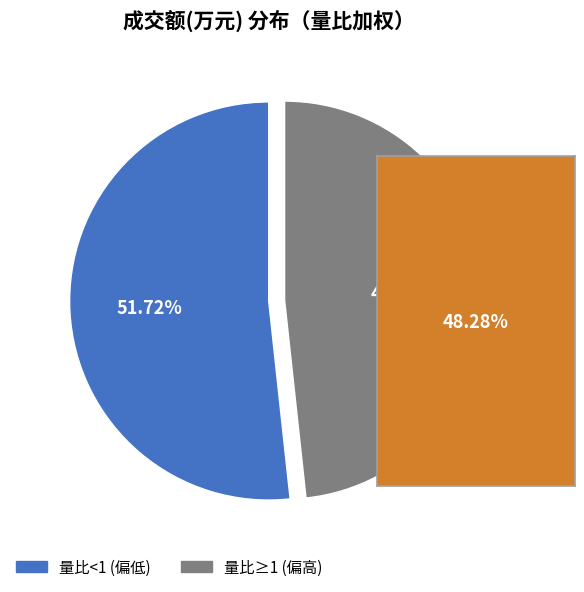

Count the number of slices in the pie.

2